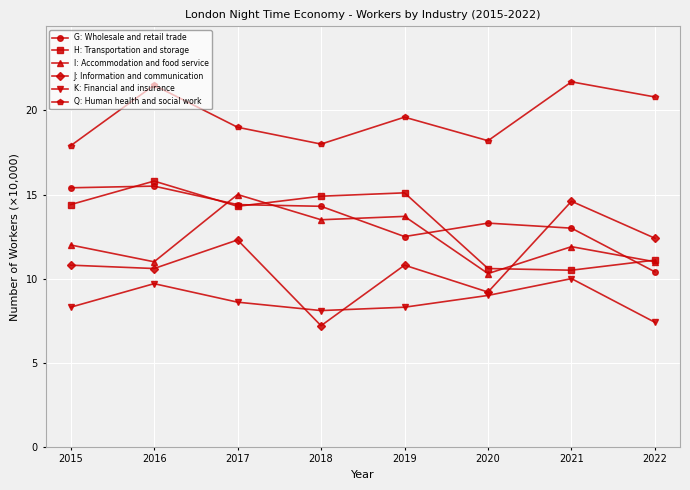

True or false: K: Financial and insurance and J: Information and communication intersect in this chart.

True